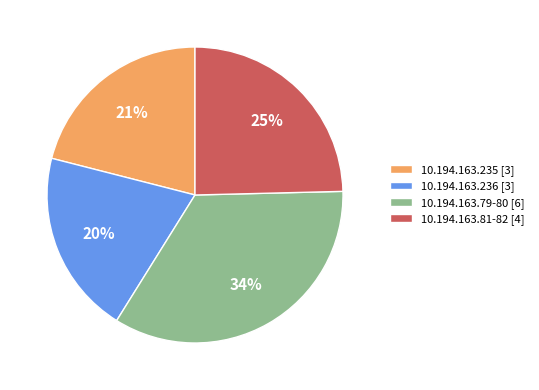

Rank the categories by value from lowest to highest.

10.194.163.236 [3], 10.194.163.235 [3], 10.194.163.81-82 [4], 10.194.163.79-80 [6]